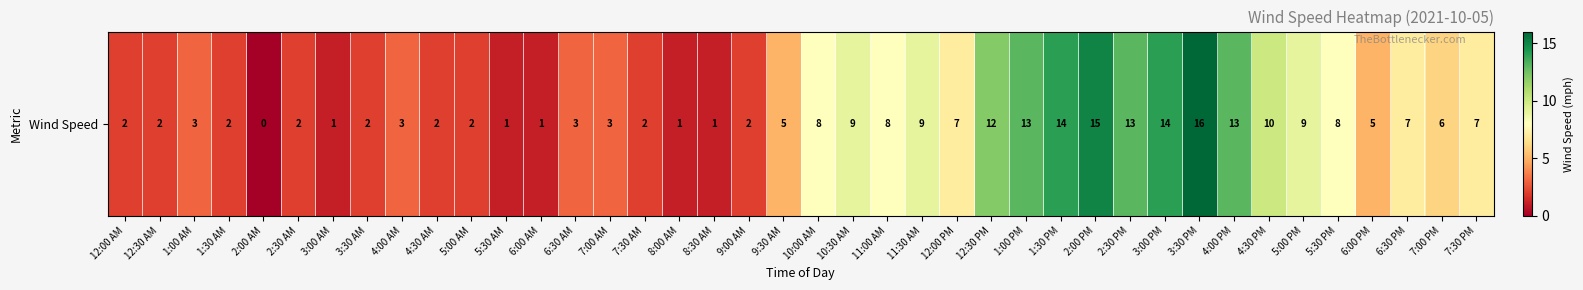

Rank the categories by value from lowest to highest.

2:00 AM, 3:00 AM, 5:30 AM, 6:00 AM, 8:00 AM, 8:30 AM, 12:00 AM, 12:30 AM, 1:30 AM, 2:30 AM, 3:30 AM, 4:30 AM, 5:00 AM, 7:30 AM, 9:00 AM, 1:00 AM, 4:00 AM, 6:30 AM, 7:00 AM, 9:30 AM, 6:00 PM, 7:00 PM, 12:00 PM, 6:30 PM, 7:30 PM, 10:00 AM, 11:00 AM, 5:30 PM, 10:30 AM, 11:30 AM, 5:00 PM, 4:30 PM, 12:30 PM, 1:00 PM, 2:30 PM, 4:00 PM, 1:30 PM, 3:00 PM, 2:00 PM, 3:30 PM